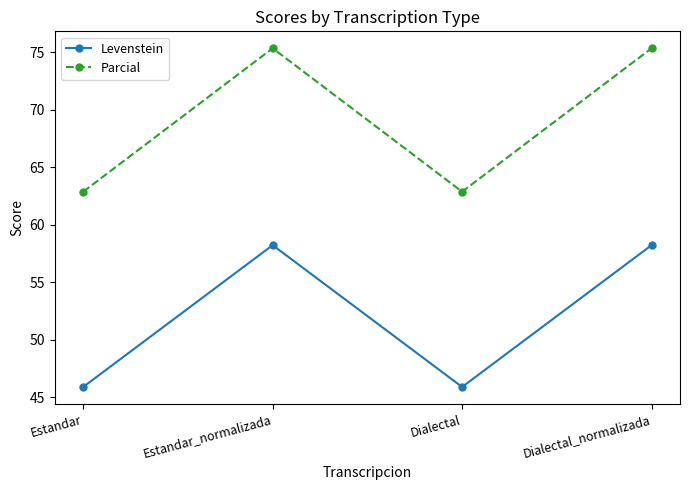

Which series has the largest total across all categories?

Parcial